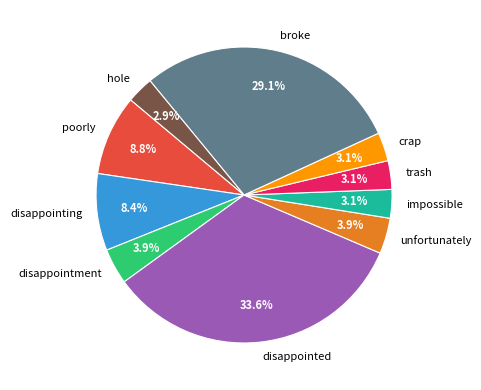

Does impossible account for over 50% of the chart?

No